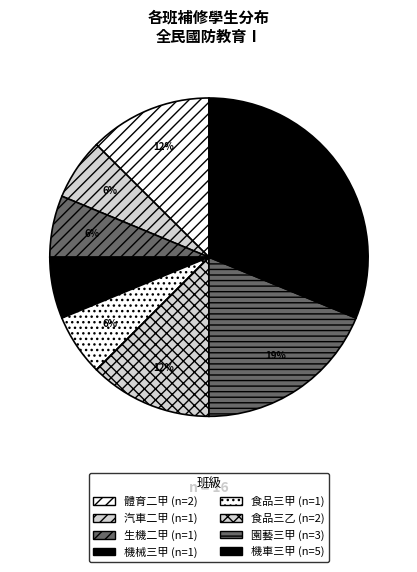

What is the ratio of the value at 機車三甲 to the value at 食品三乙?

2.5